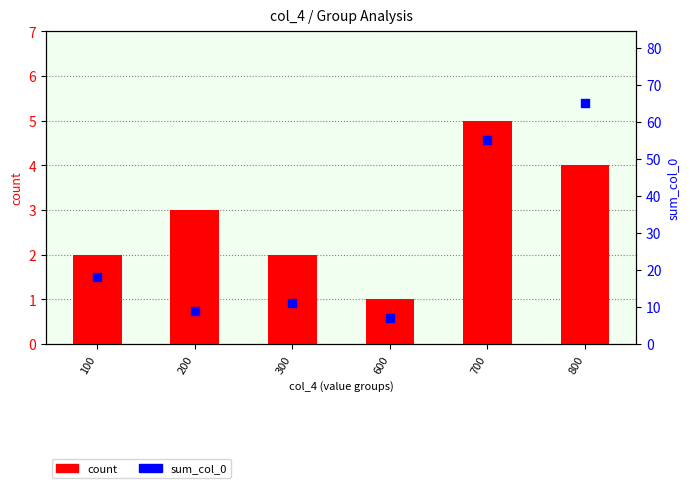

Which series contains the lowest Y value?

count